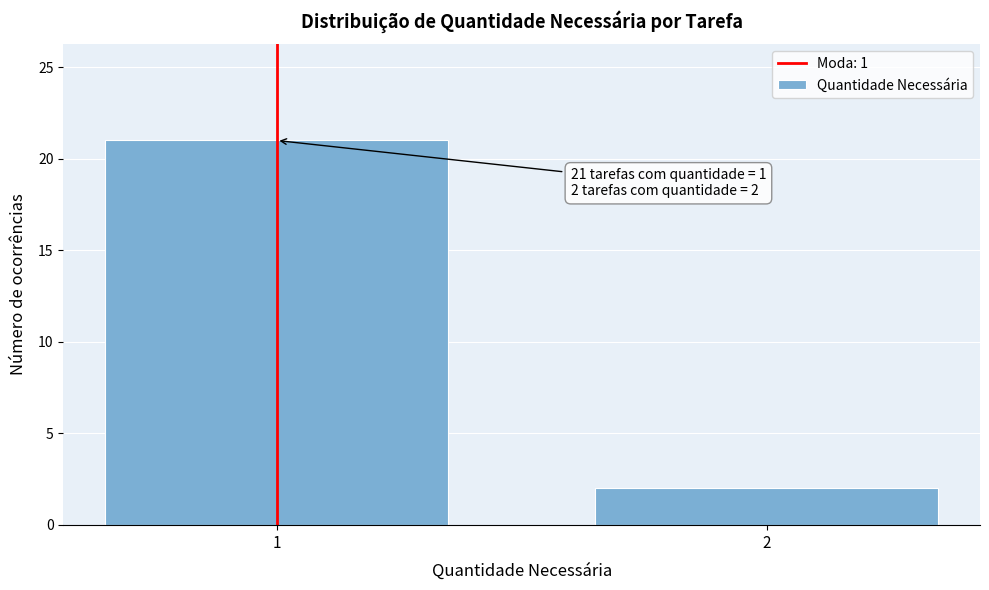

Reading right to left, what are all the values shown in this chart?

2=2	1=21